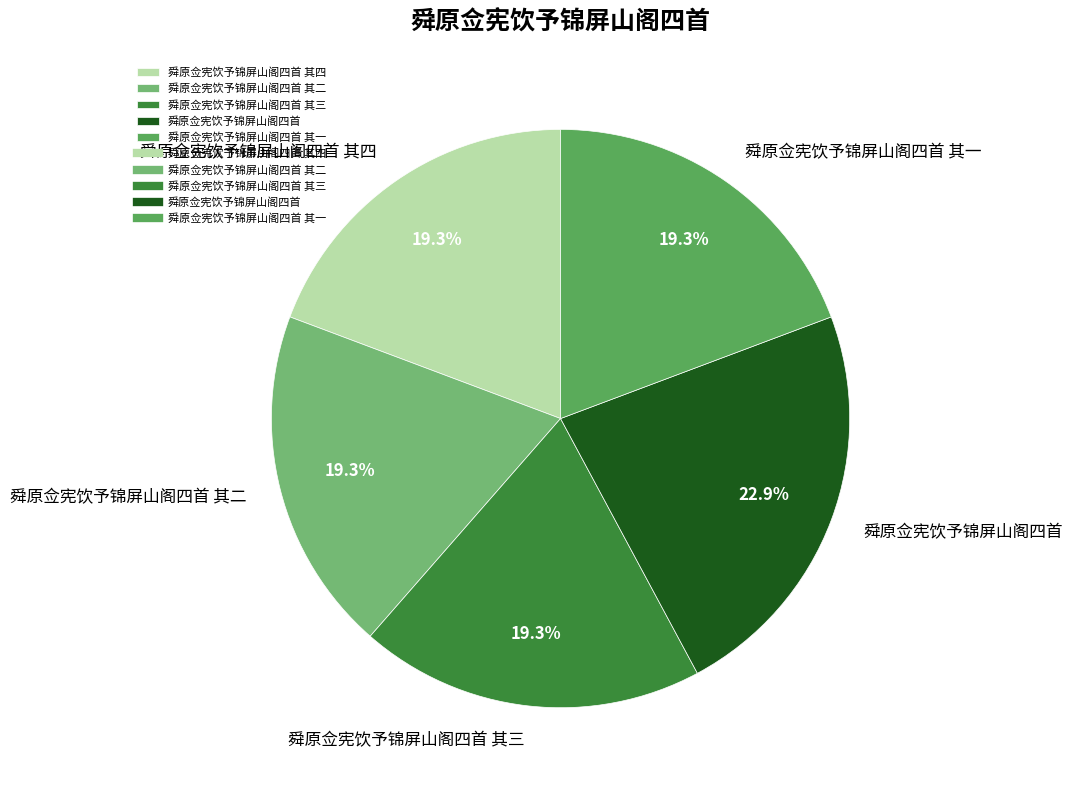

Is 舜原佥宪饮予锦屏山阁四首 其一 the majority of the pie?

No